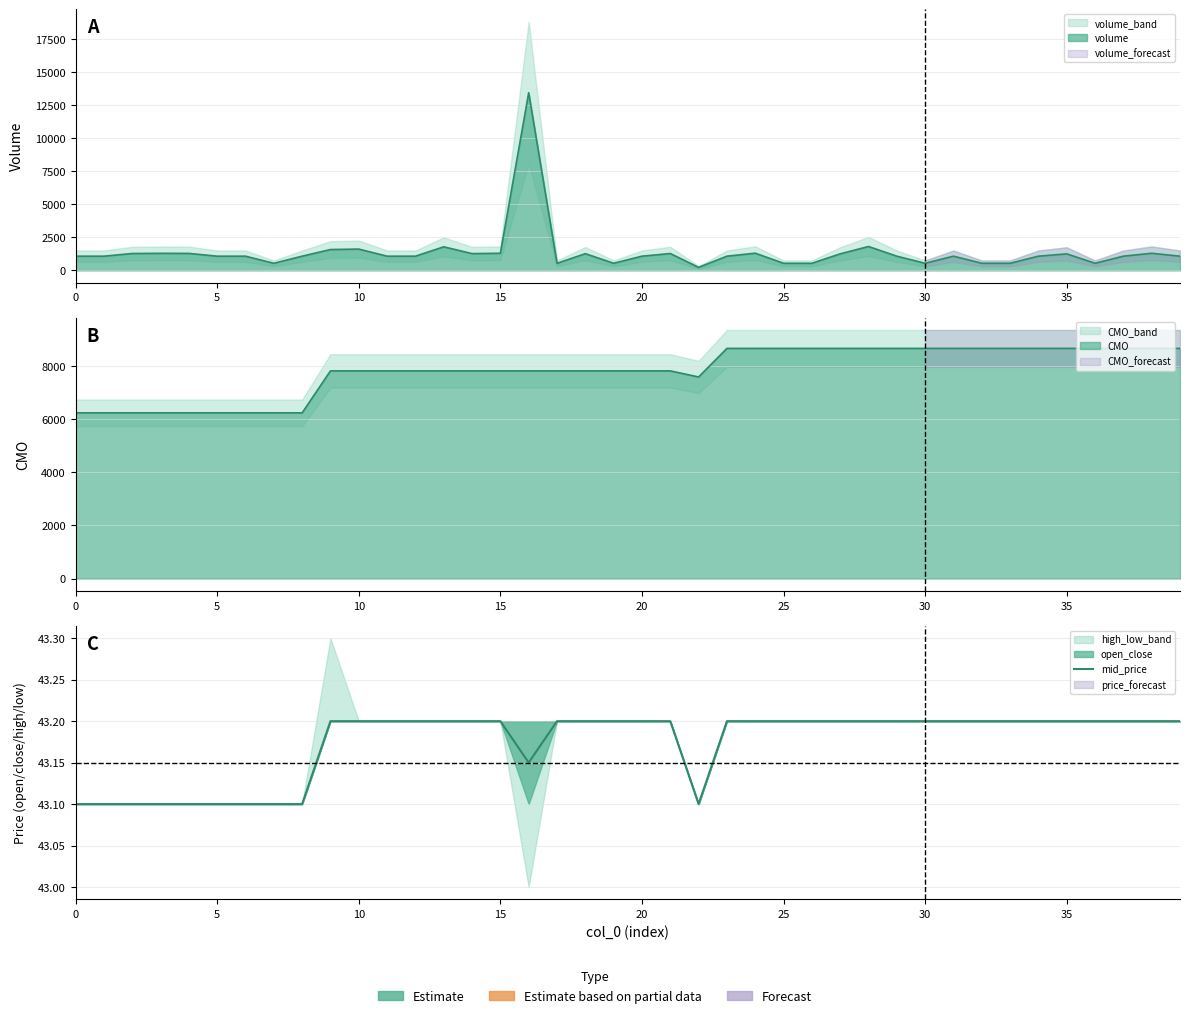

Where is the first local minimum?

16